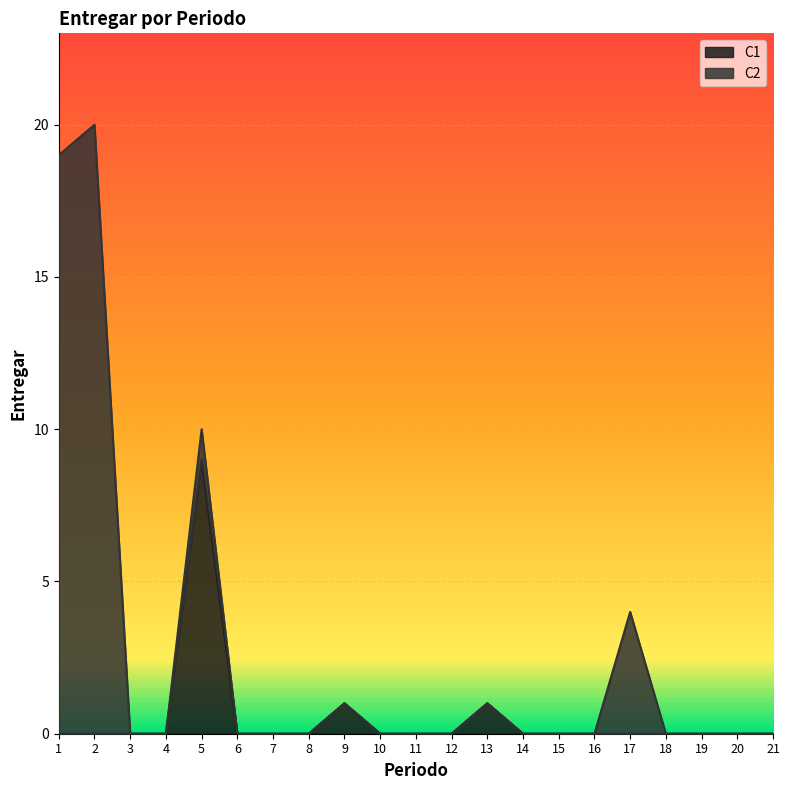

Which category has the lowest value across all series?

1